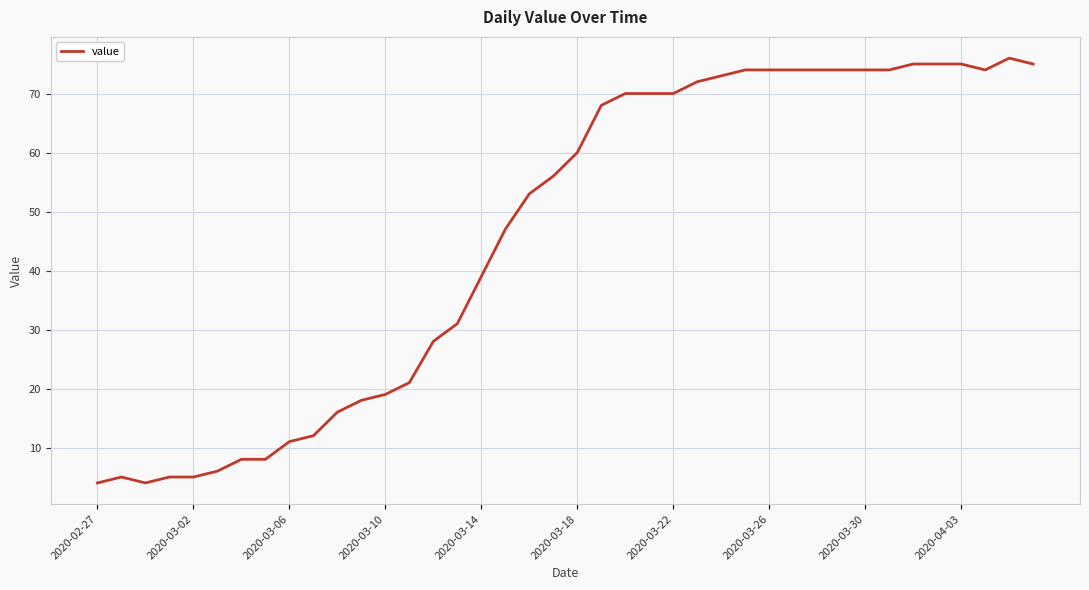

What is the minimum value shown in the chart?

4